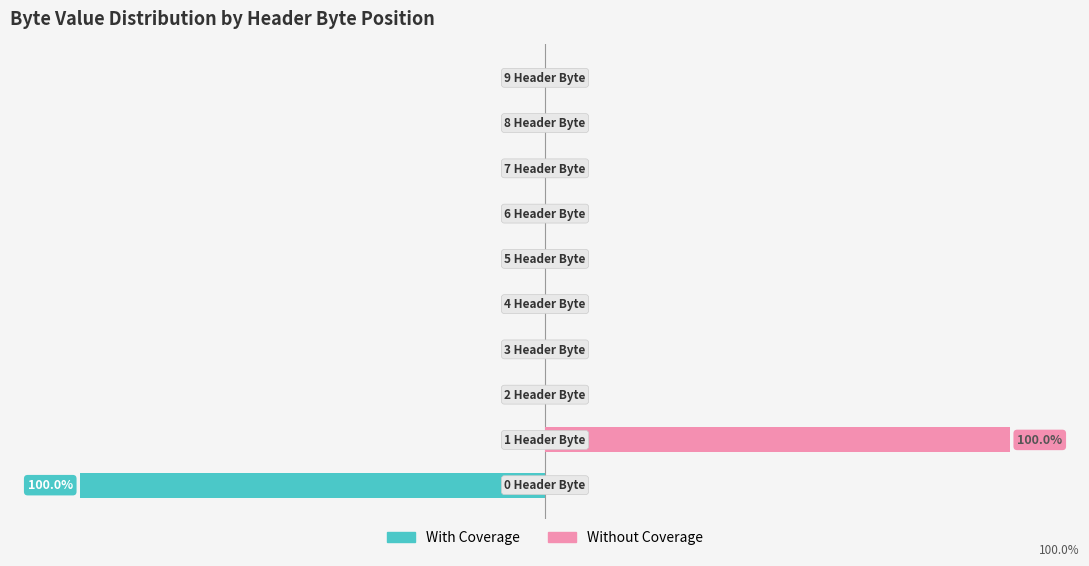

How many negative values does the With Coverage series have?

1